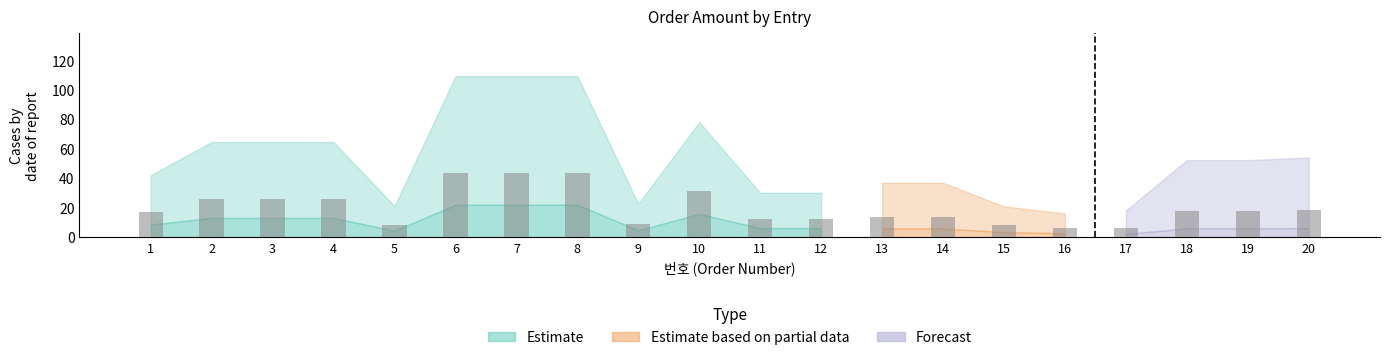

What is the difference between the maximum and minimum values?

37.7